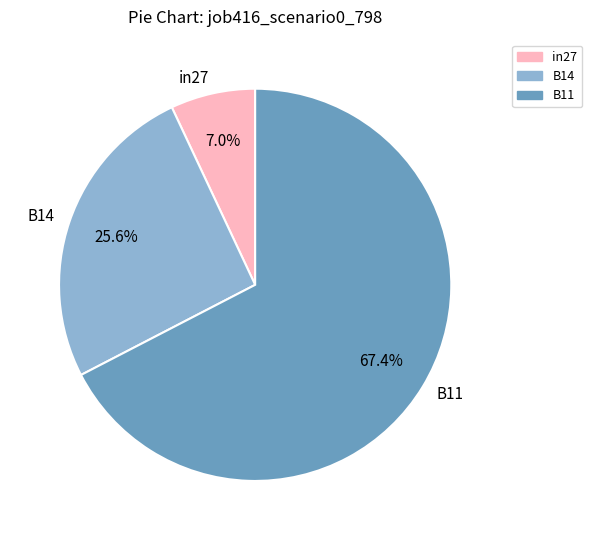

True or false: in27 accounts for 7% of the total.

True